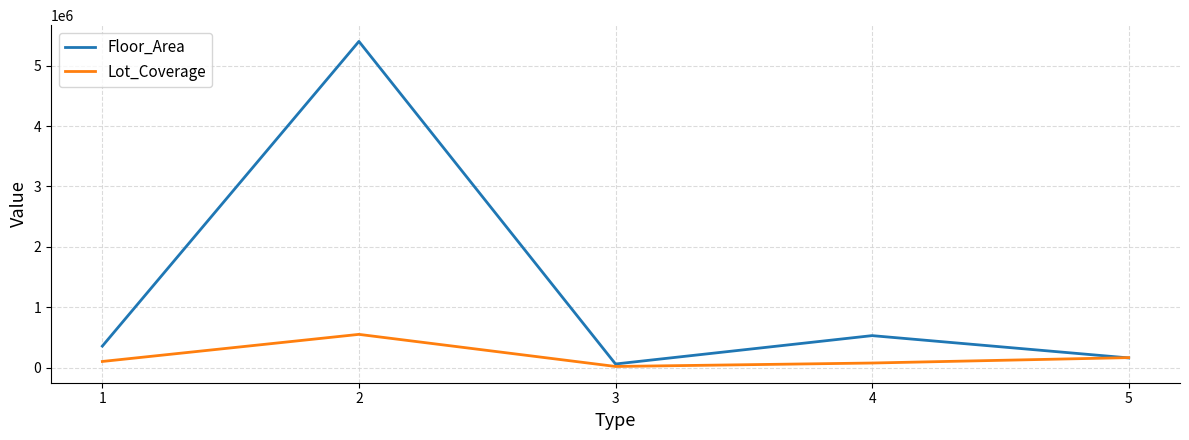

What is the maximum value for Lot_Coverage?

551723.8